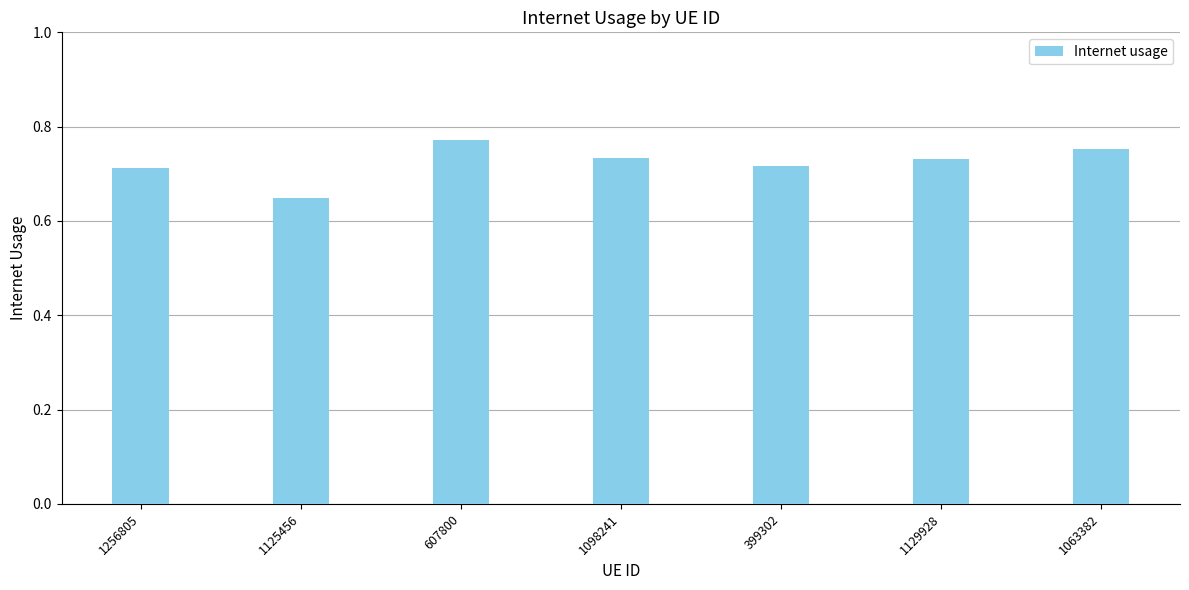

What is the sum of all values?

5.1